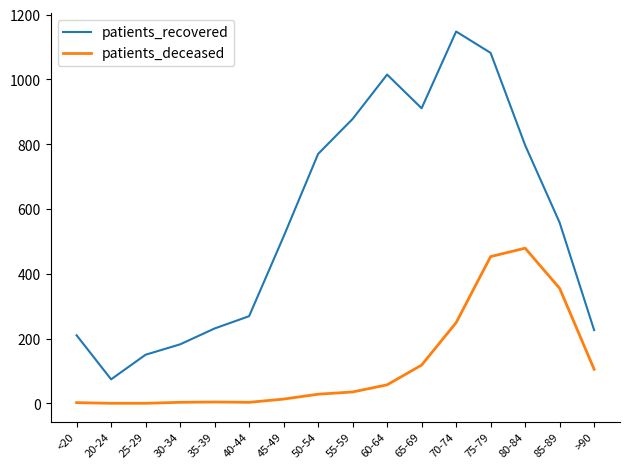

True or false: patients_recovered and patients_deceased cross at least once.

False